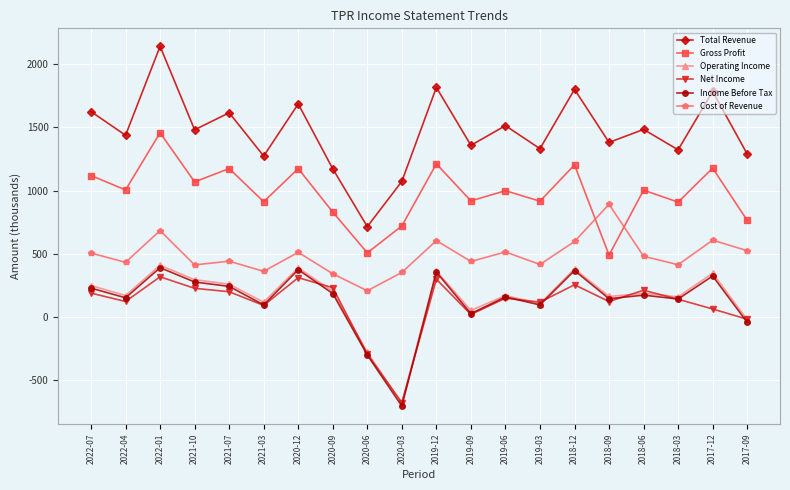

True or false: Operating Income has a value of 159.0 at 2018-03.

True